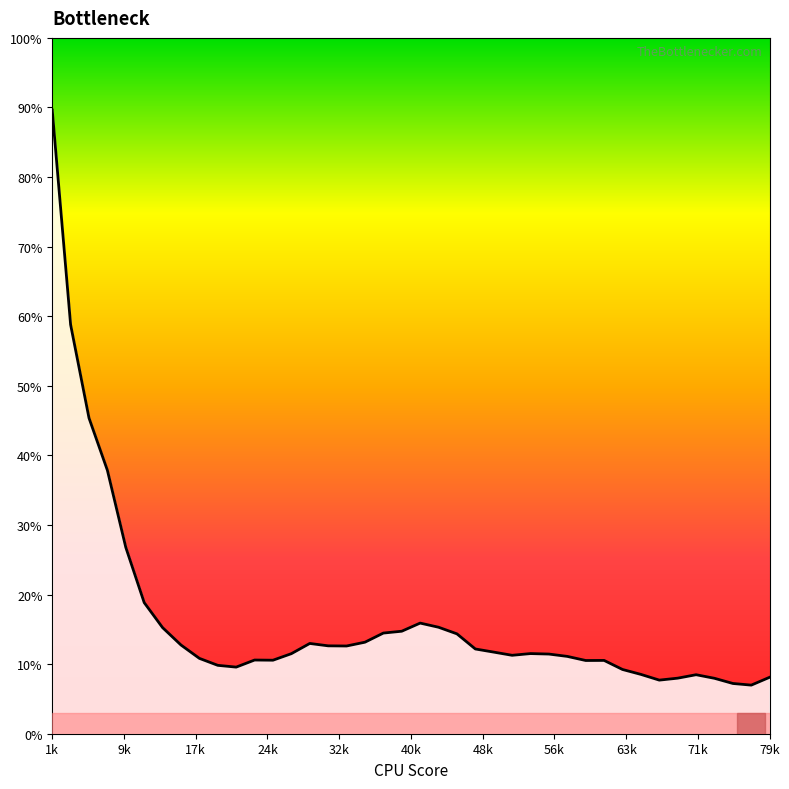

What is the difference between the maximum and minimum values?

82.6